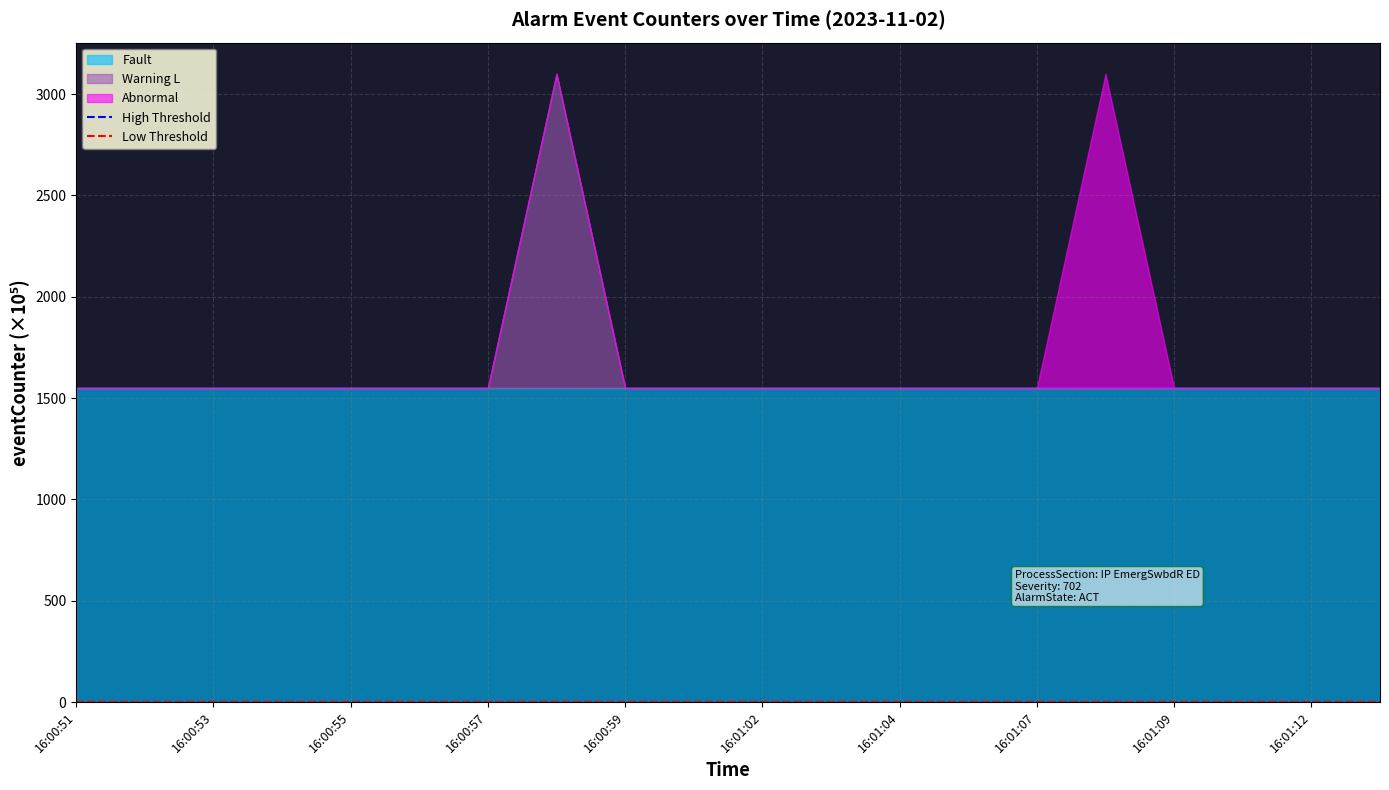

The High Threshold series shows 1.0 at 16:00:51. True or false?

True